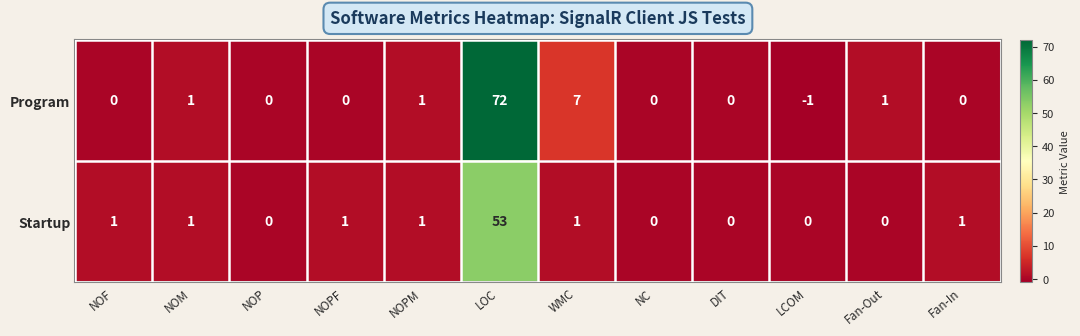

What is the maximum value shown in the chart?

72